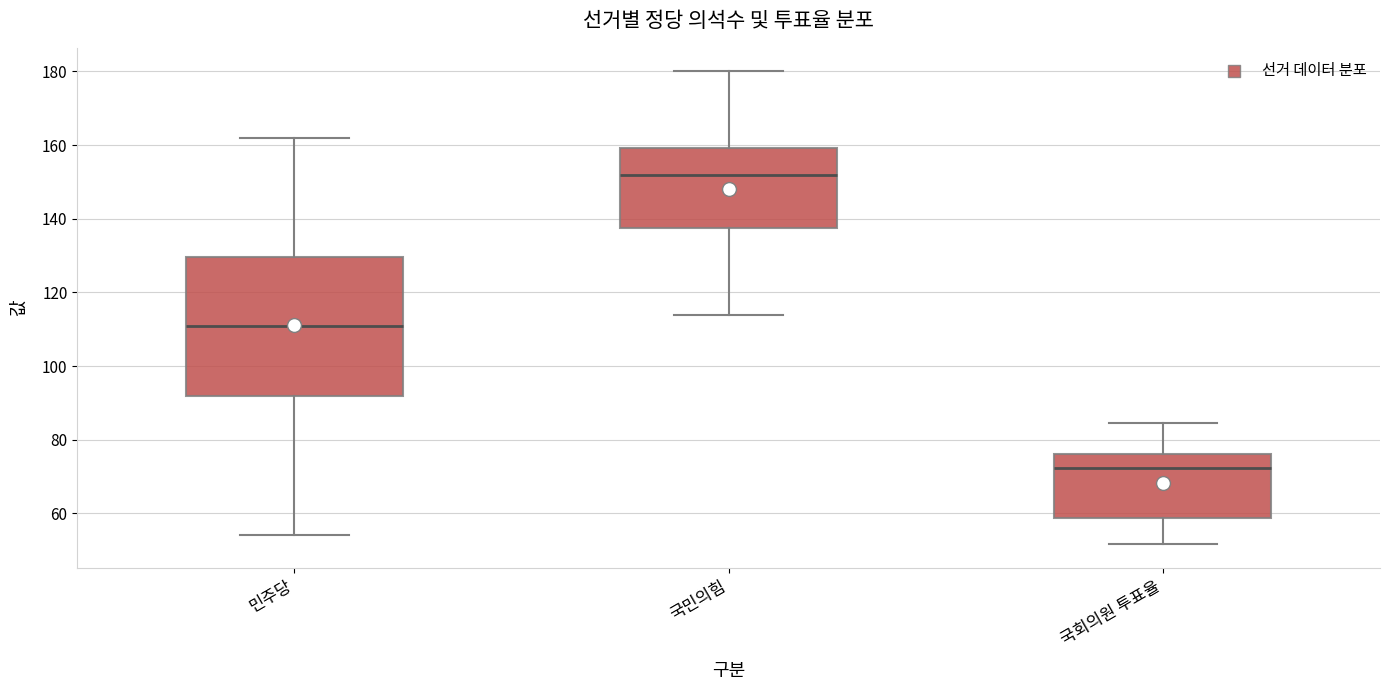

Reading left to right, read every box against the y-axis: the position of its median line, the range the box covers, and the ends of its whiskers. The values are not printed on the chart, so give them approximately, as read against the axis.

민주당: median 112, box 92 to 130, whiskers 54 to 162
국민의힘: median 152, box 138 to 160, whiskers 114 to 180
국회의원 투표율: median 72, box 58 to 76, whiskers 52 to 84